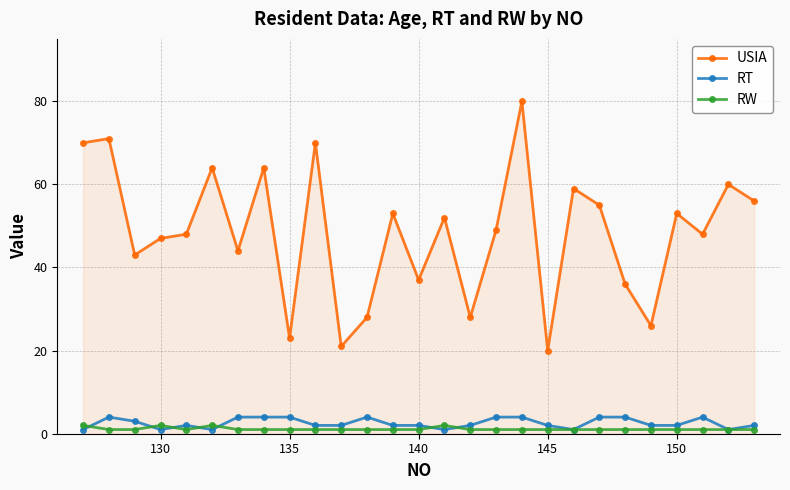

Which series has the widest spread of values?

USIA